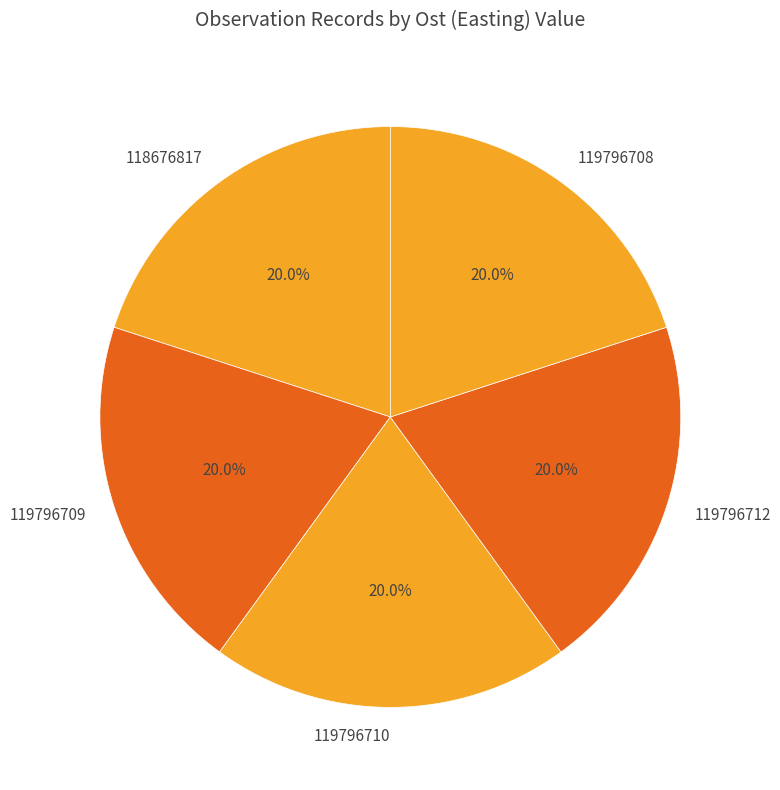

True or false: 118676817 accounts for 20% of the total.

True